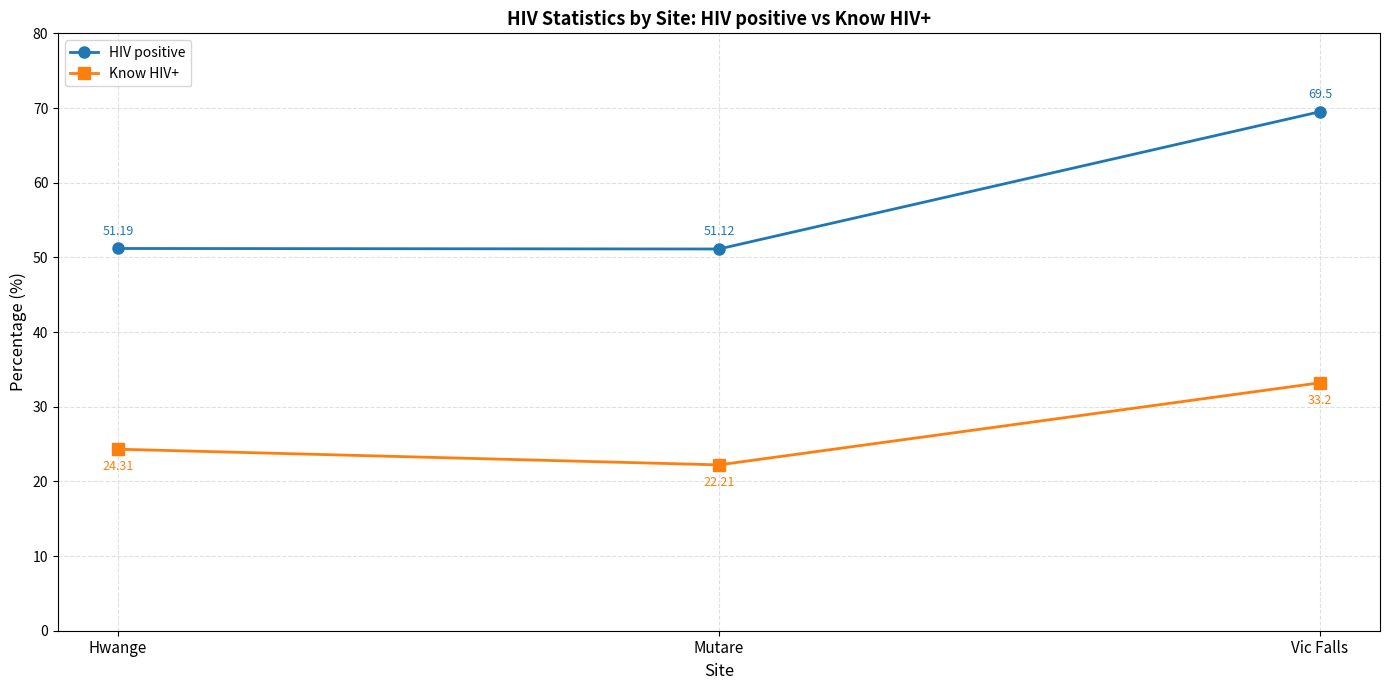

List the series in order of their peak value, lowest first.

Know HIV+, HIV positive